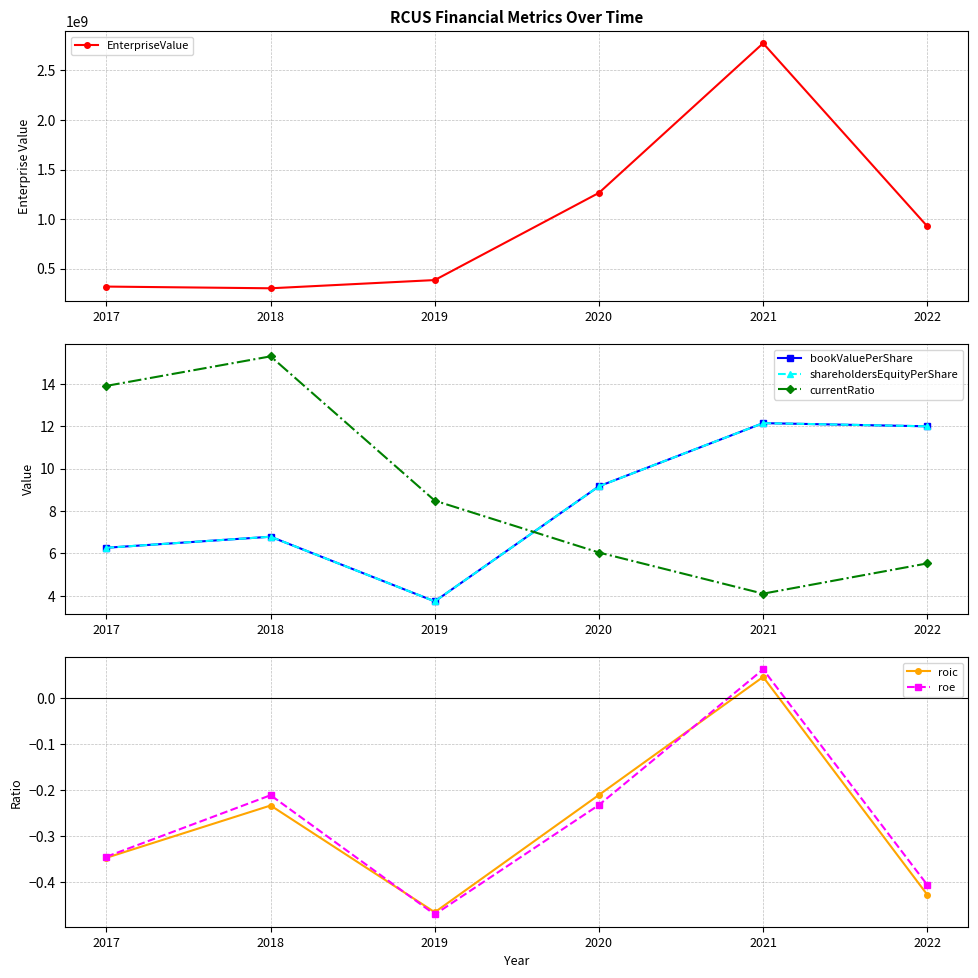

Where is EnterpriseValue nearest to the value 1537659206?

2020